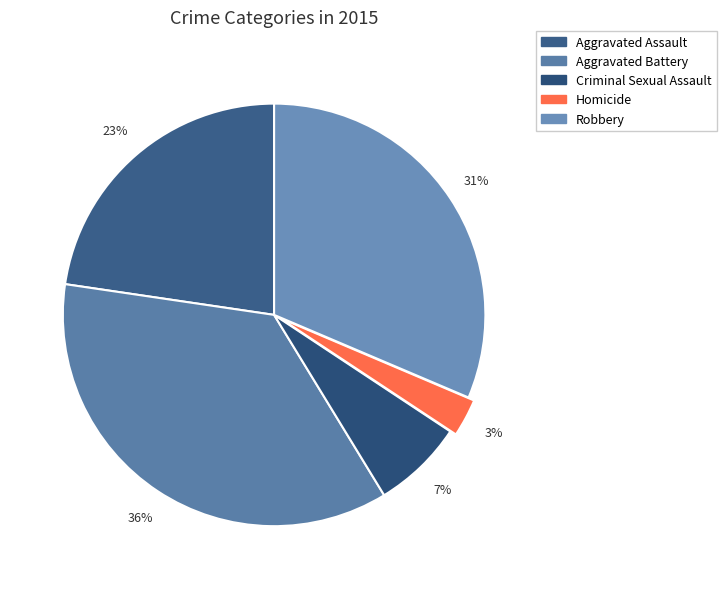

To the nearest percent, what is the difference between the Homicide and Criminal Sexual Assault slice percentages?

4%